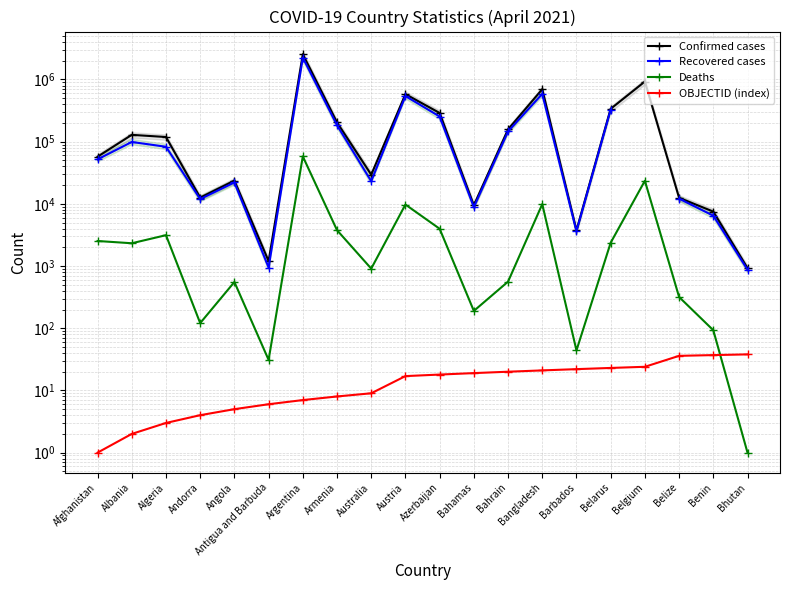

At which label does Confirmed cases reach its peak?

Argentina